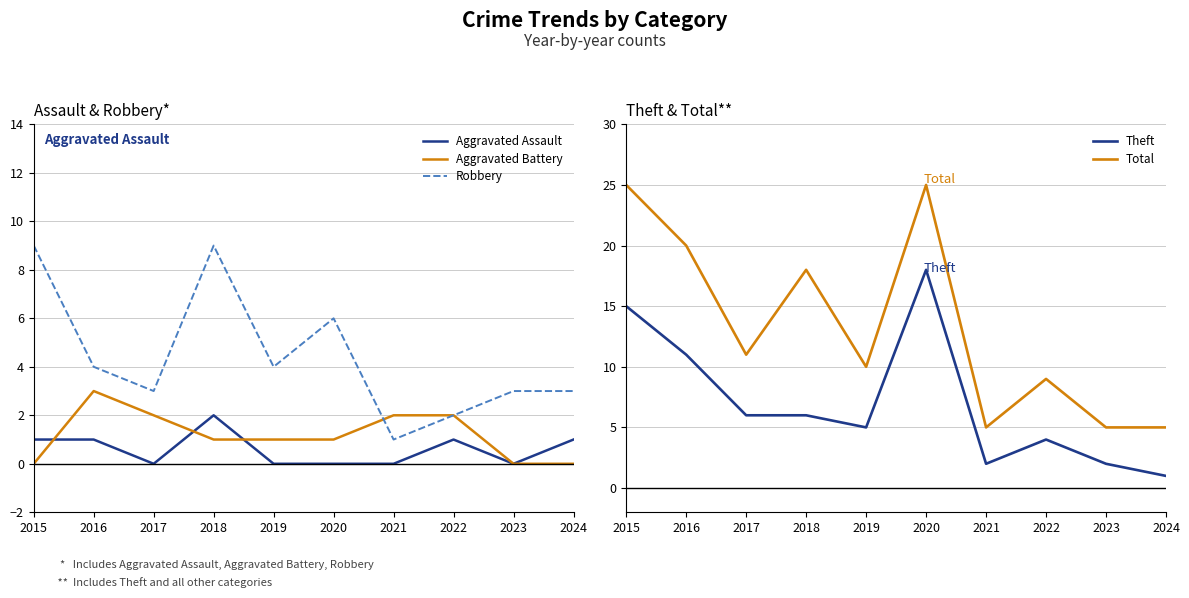

Reading left to right, extract all data points from this chart.

Aggravated Assault: 1	1	0	2	0	0	0	1	0	1
Aggravated Battery: 0	3	2	1	1	1	2	2	0	0
Robbery: 9	4	3	9	4	6	1	2	3	3
Theft: 15	11	6	6	5	18	2	4	2	1
Total: 25	20	11	18	10	25	5	9	5	5